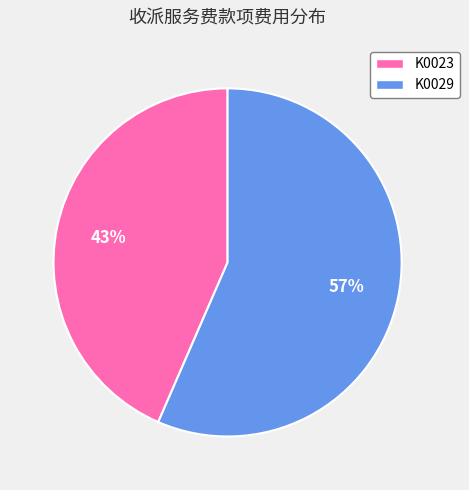

To the nearest percent, what is the average slice percentage?

50%